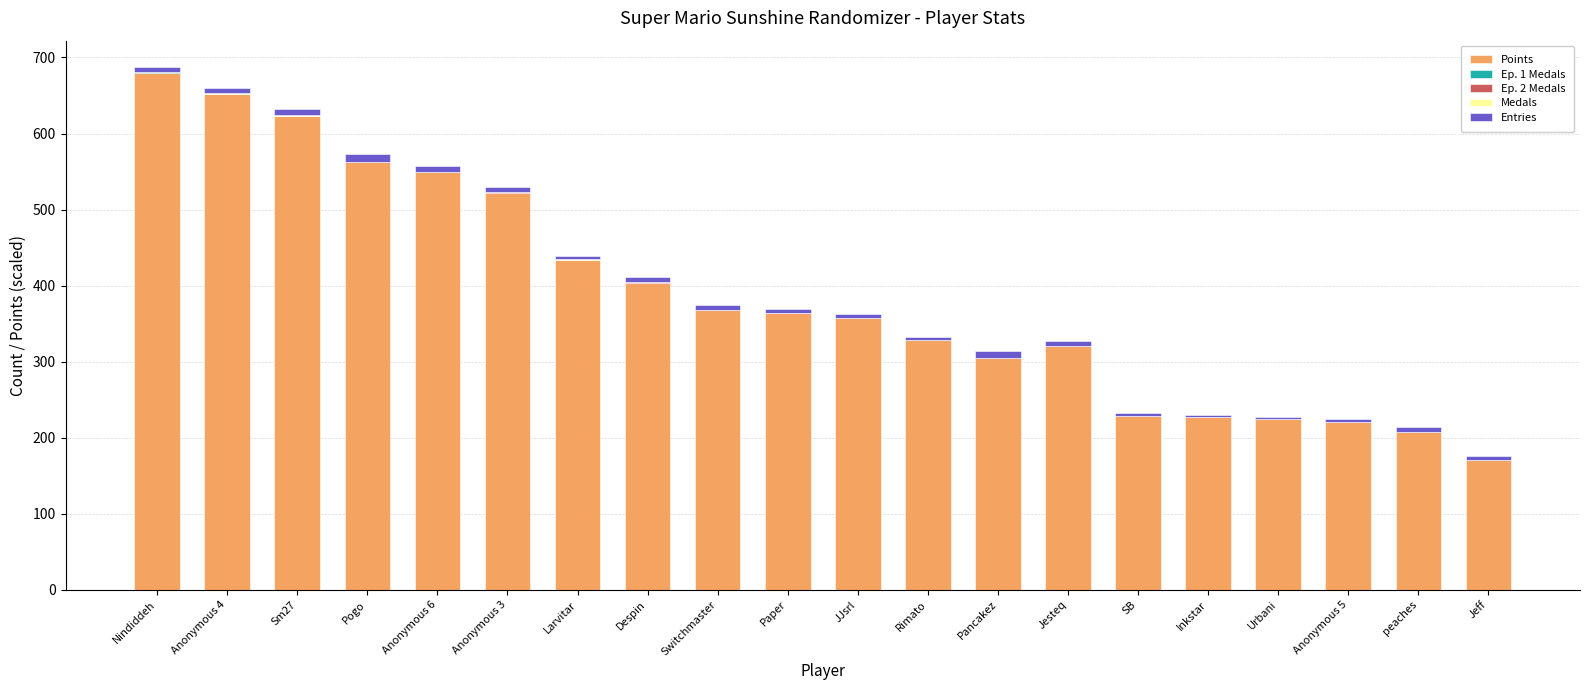

Are the bars horizontal?

No